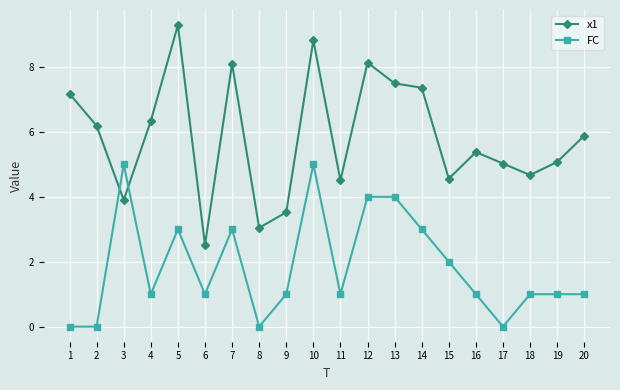

At which label is FC closest to 2?

15